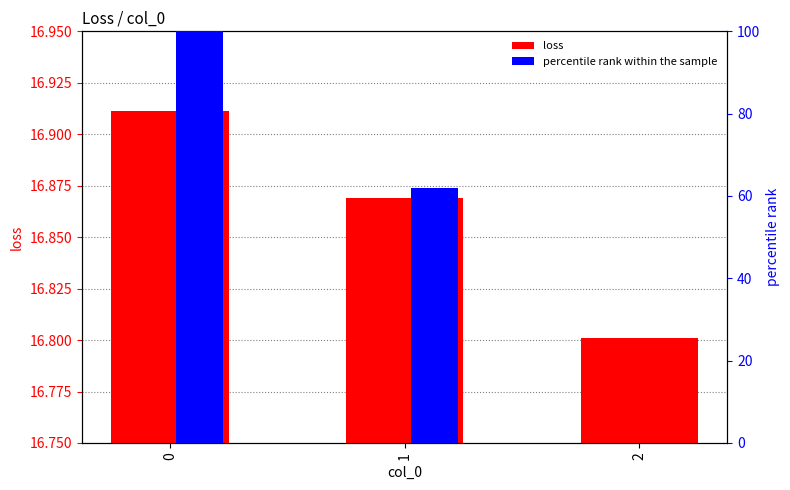

List the labels in order of loss value, smallest first.

2, 1, 0